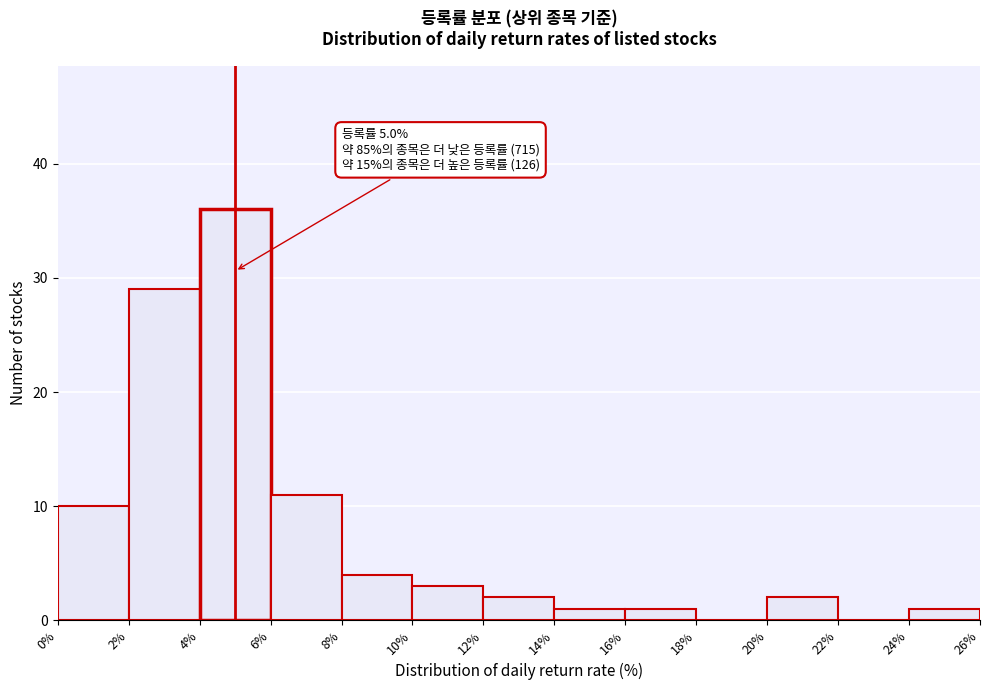

Which range on the x-axis has the tallest bar?

4% to 6%